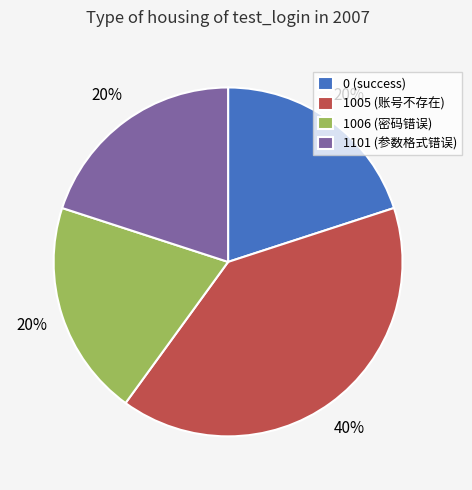

Is the sum of 1006 (密码错误) and 1101 (参数格式错误) greater than half?

No